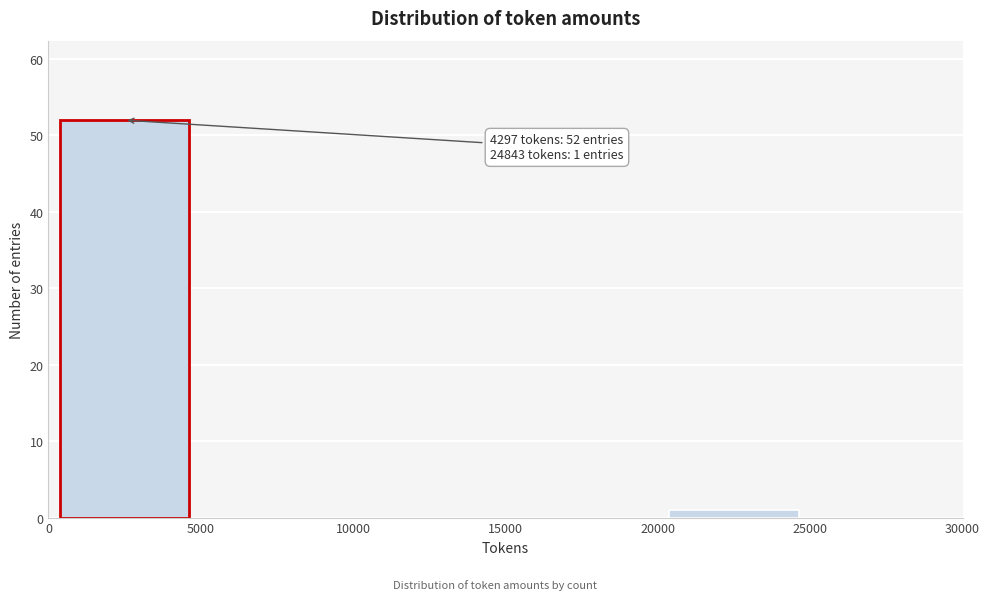

Over which range of the x-axis is the bar tallest?

0 to 5000